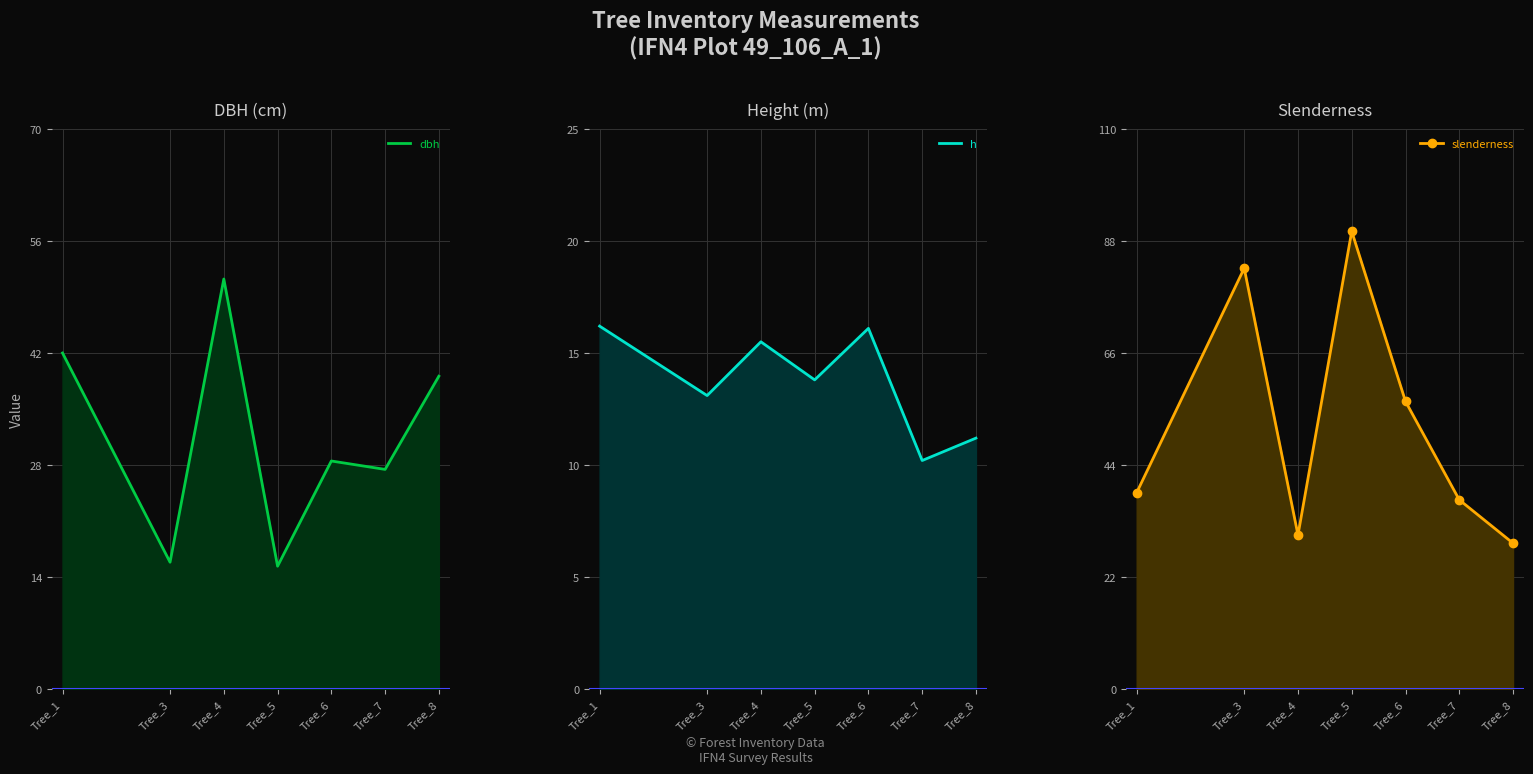

What is the total value across all series at Tree_5?

119.1